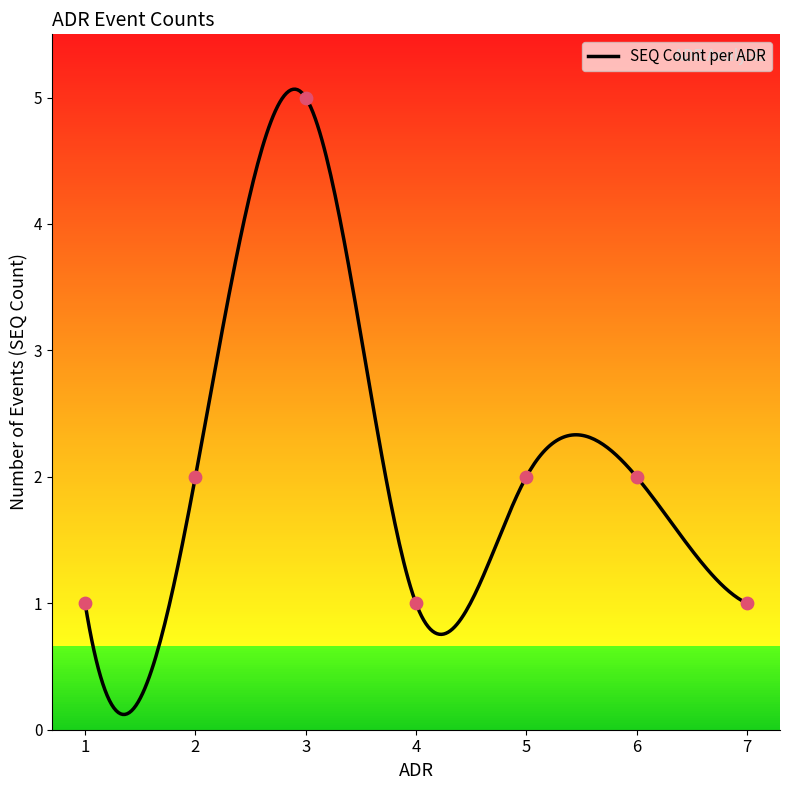

Which has a higher value, 5 or 4?

5